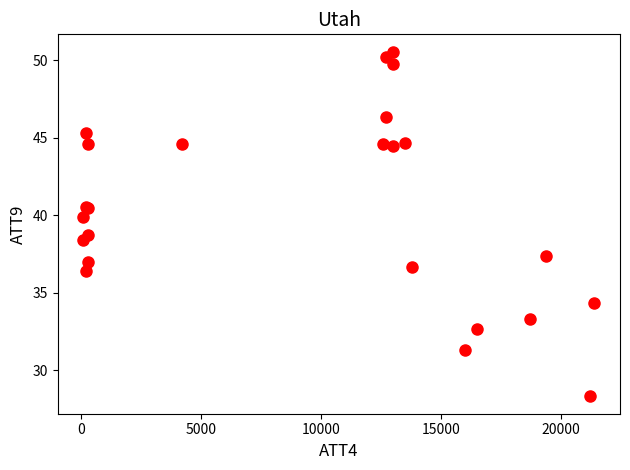

What Y value in the scatter plot is closest to 39?

38.7